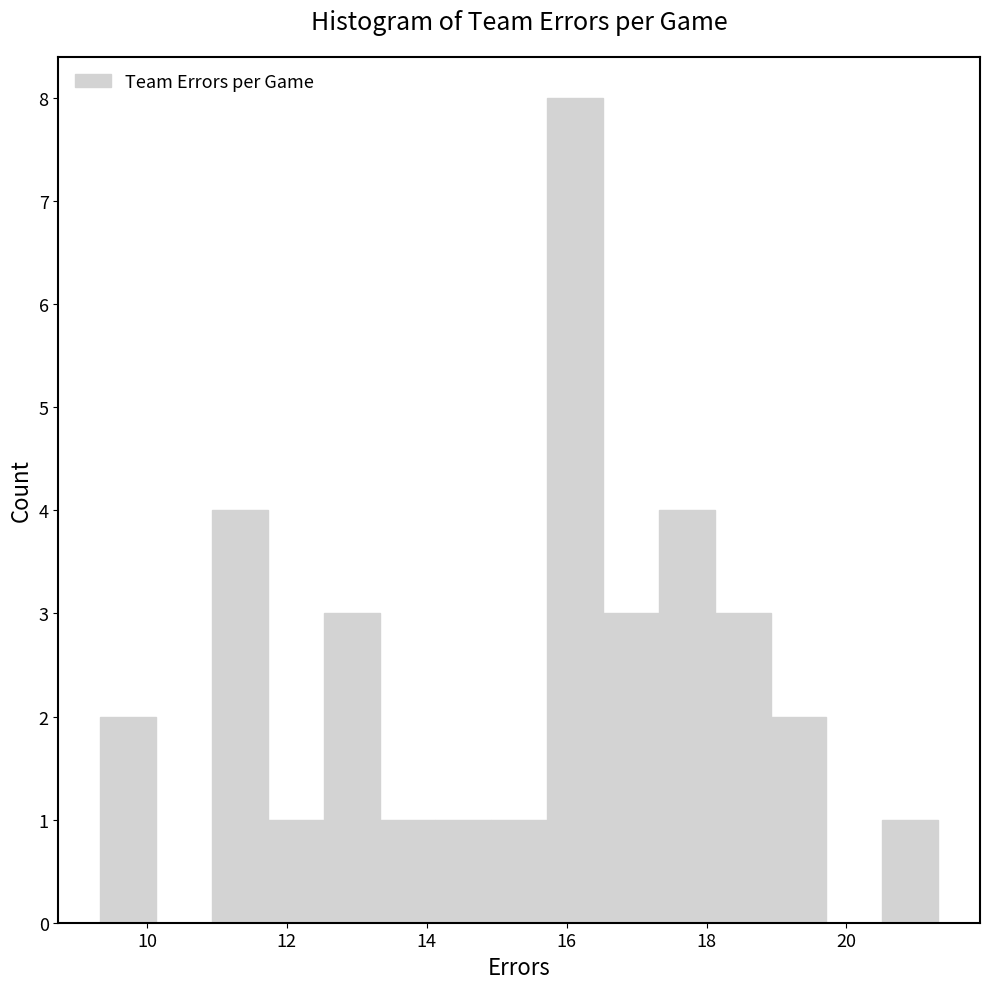

Around what value on the x-axis is the tallest bar? Give the approximate position of its centre, as read against the axis.

16.2